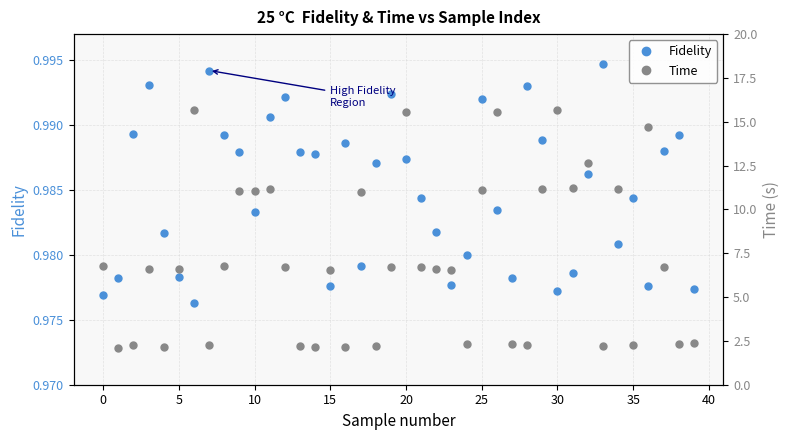

How many lines are shown in the chart?

2